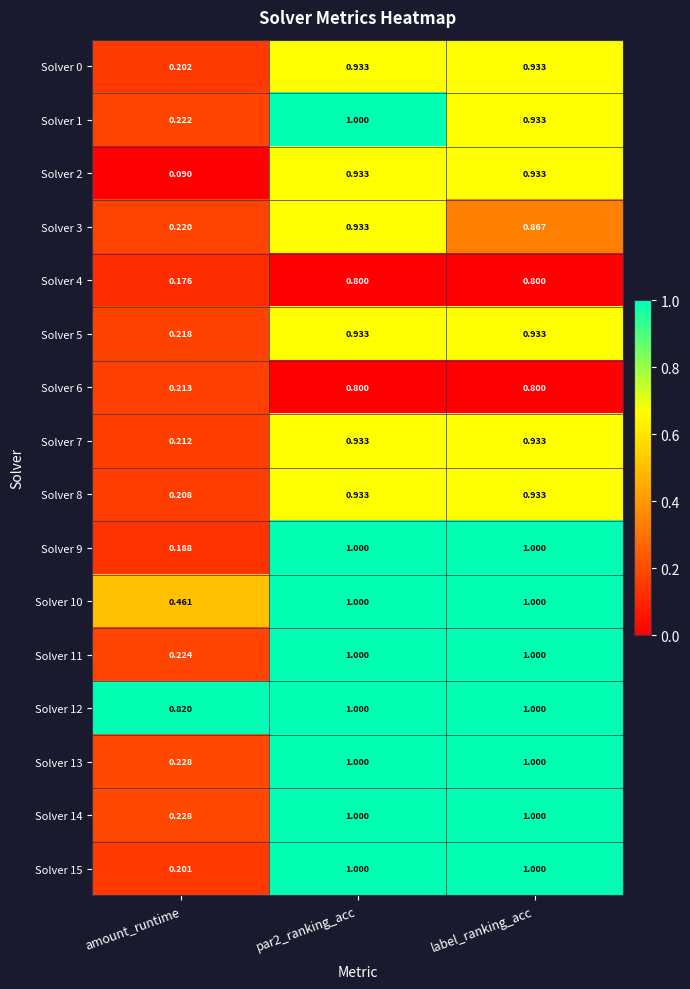

Where is Solver 8 nearest to the value 0?

amount_runtime